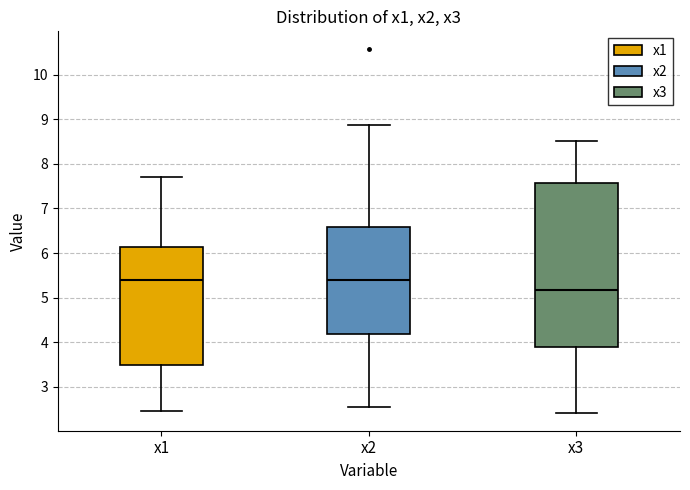

Reading left to right, read every box against the y-axis: the position of its median line, the range the box covers, and the ends of its whiskers. The values are not printed on the chart, so give them approximately, as read against the axis.

x1: median 5.4, box 3.5 to 6.1, whiskers 2.5 to 7.7
x2: median 5.4, box 4.2 to 6.6, whiskers 2.6 to 8.9
x3: median 5.2, box 3.9 to 7.6, whiskers 2.4 to 8.5